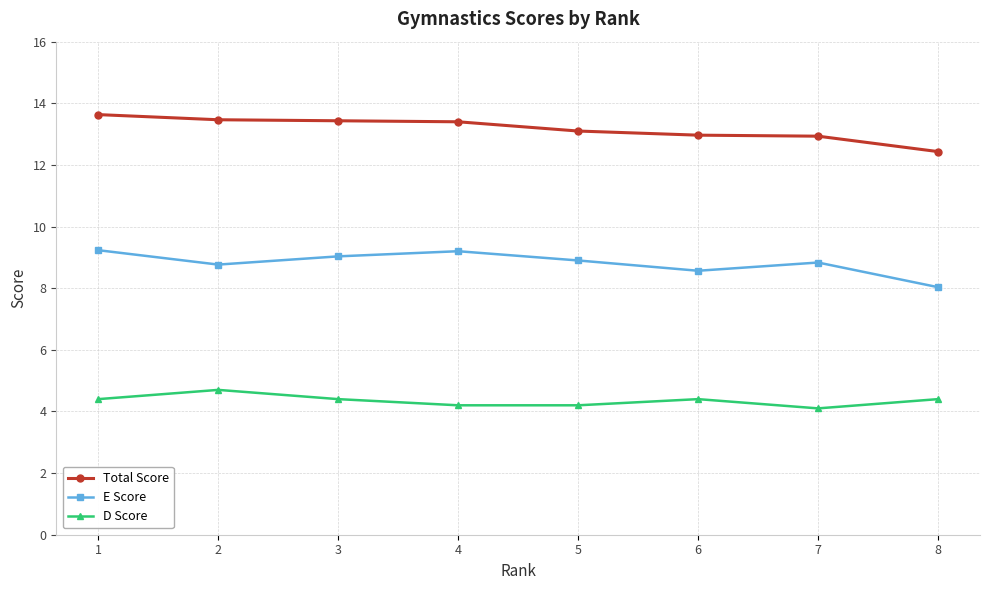

Count the D Score values in the range 4 to 5.

8